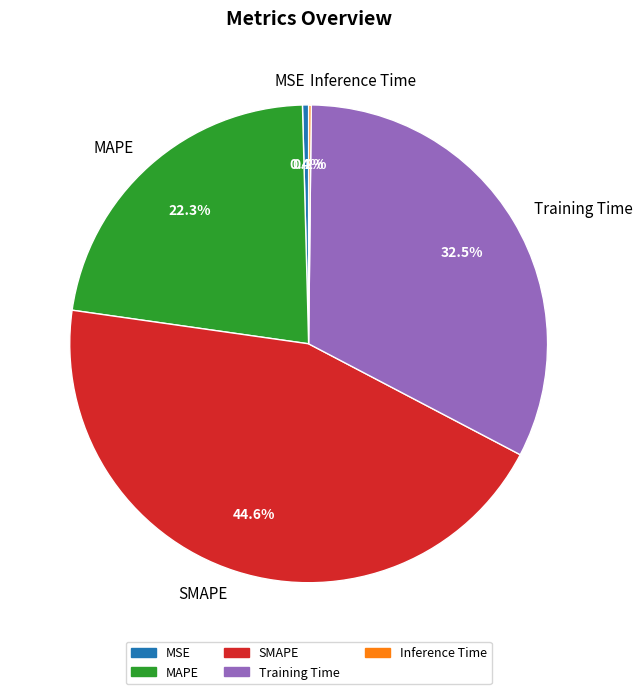

How much of the chart is everything except MSE?

99.6%